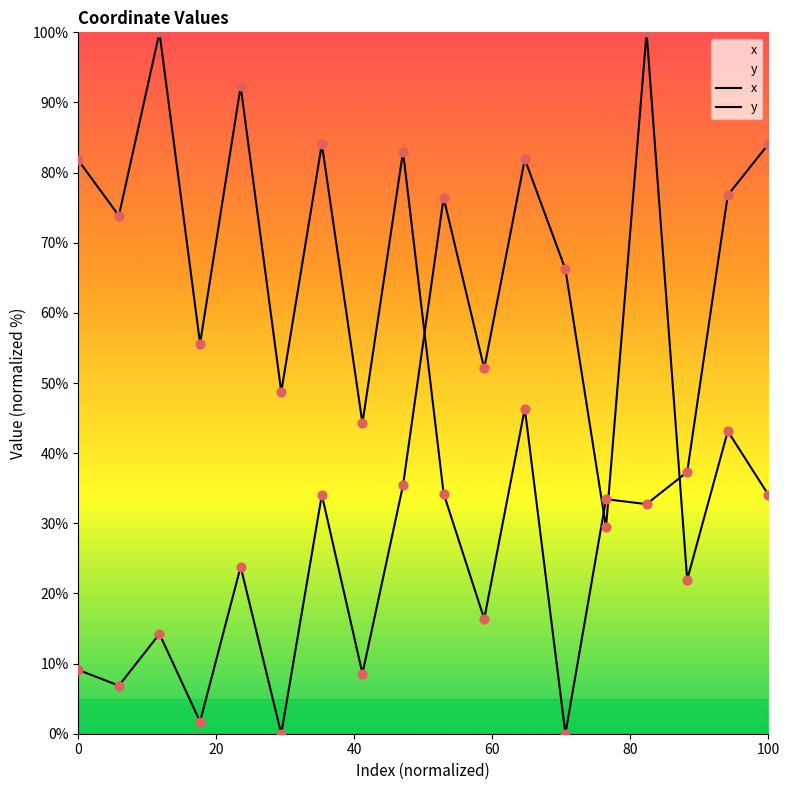

What are all the series names shown in the legend?

x, y